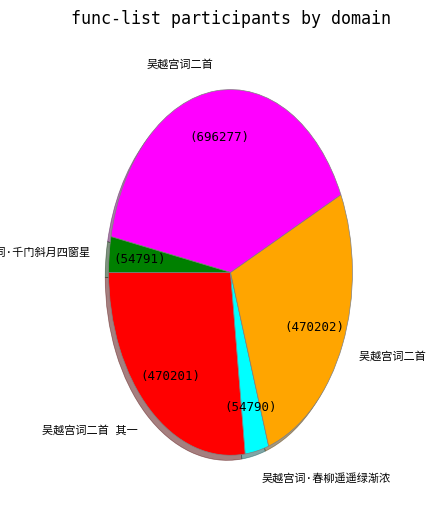

Does any single category account for the majority?

No